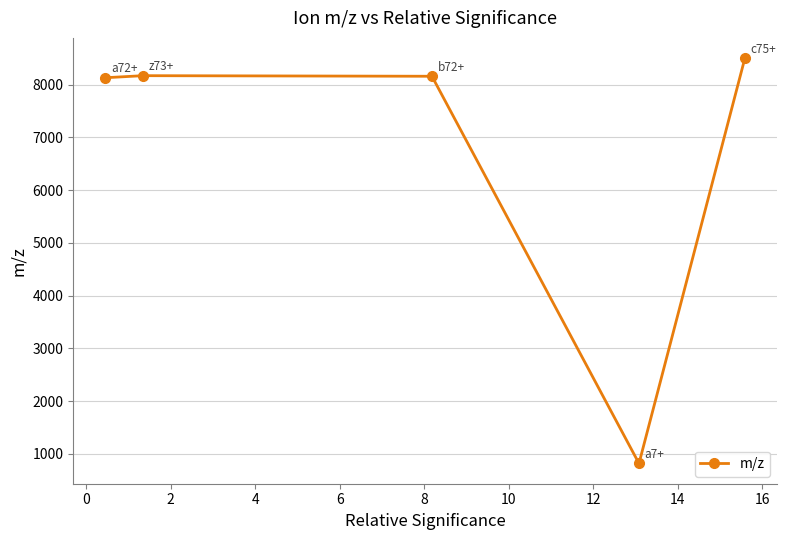

How many series are shown in this chart?

1